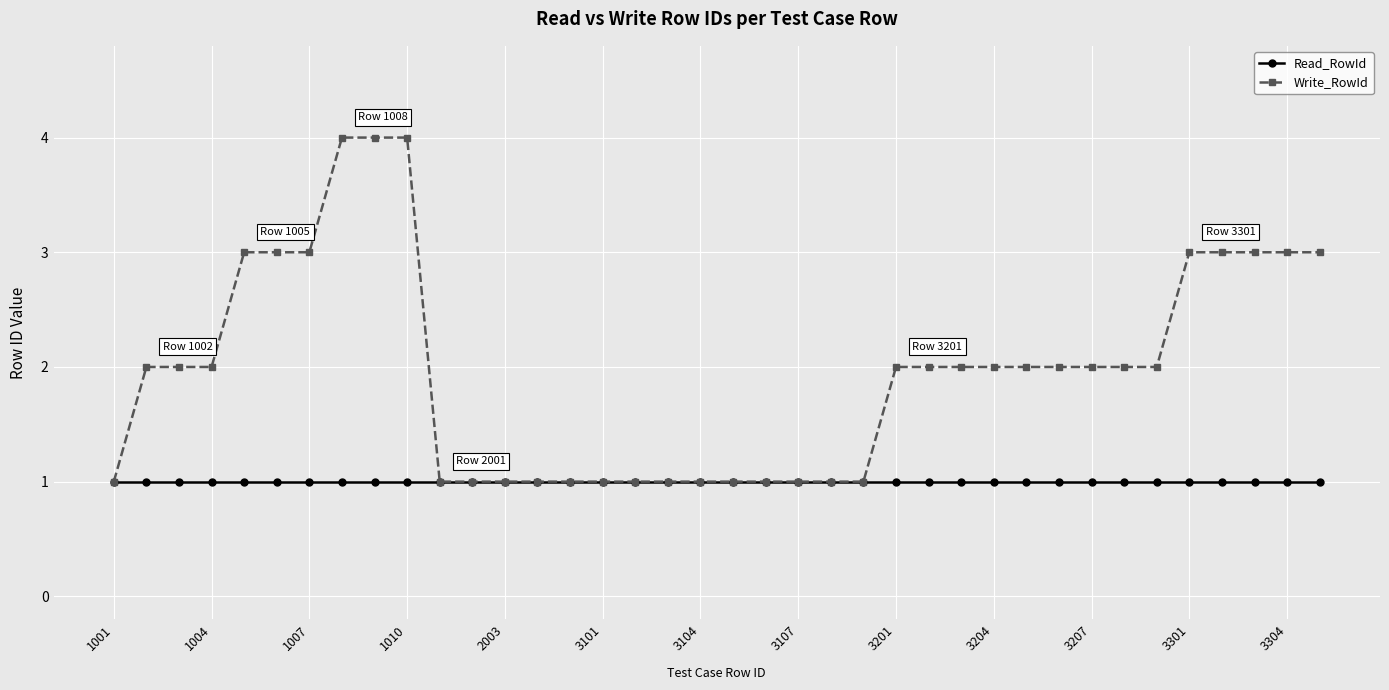

List the series in order of their peak value, highest first.

Write_RowId, Read_RowId